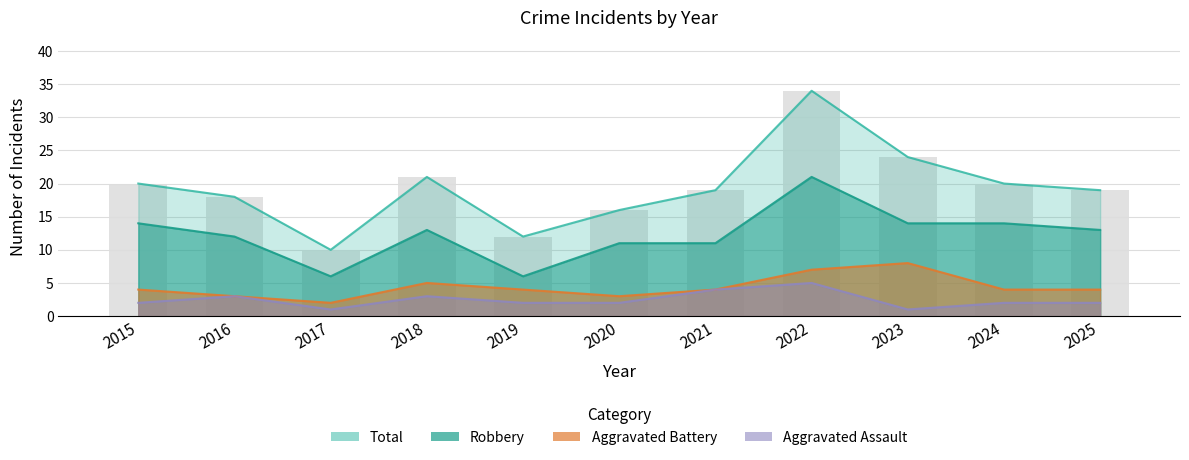

Which series has the largest total across all categories?

Total